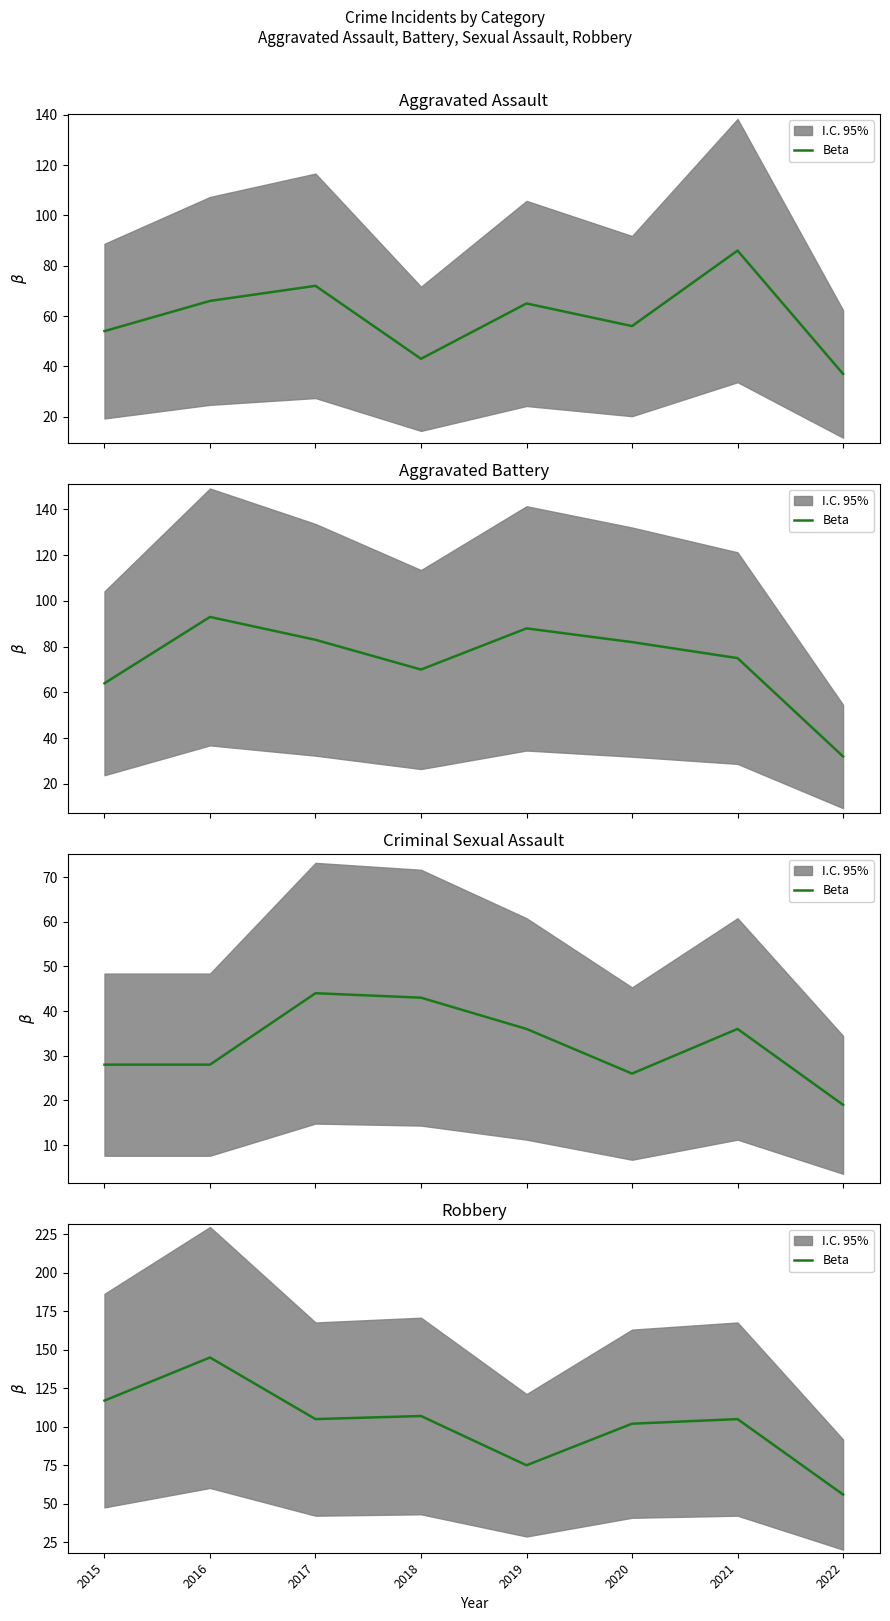

The chart shows a value of 56 at 2022. True or false?

True